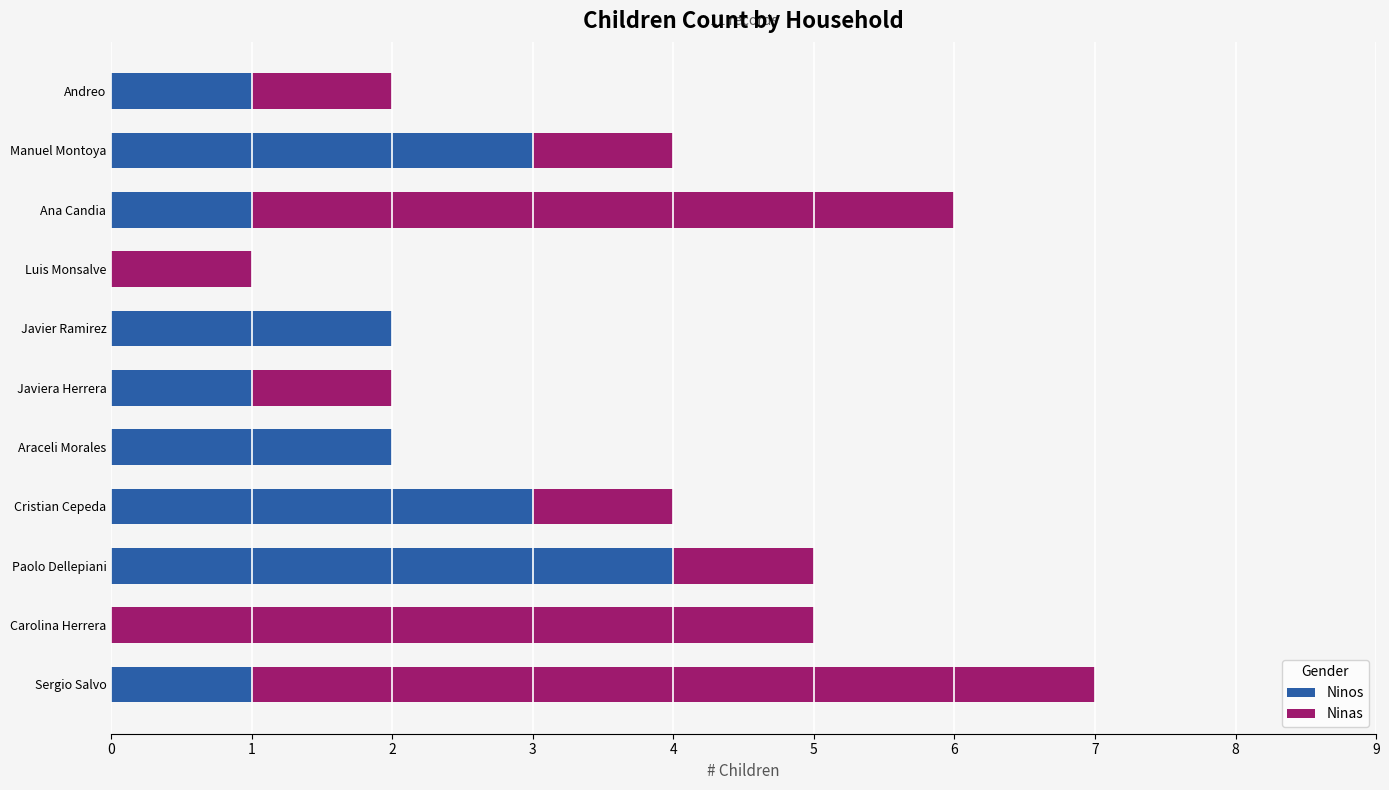

What is the highest value of the Ninos series?

4